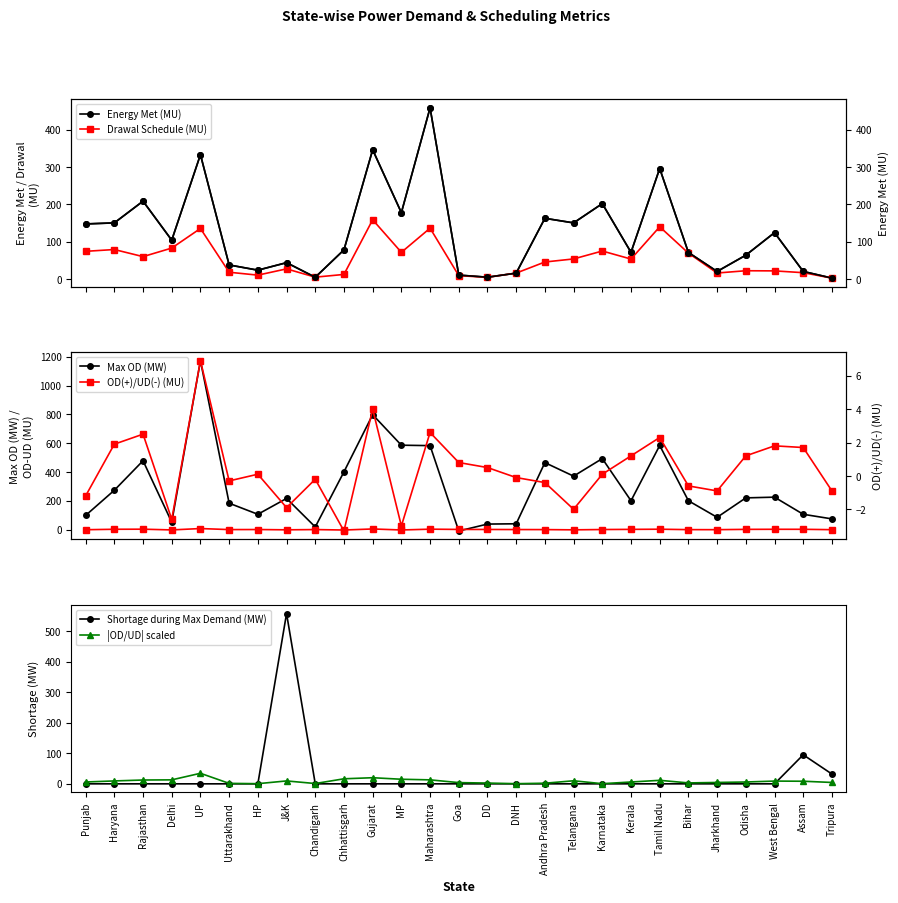

Reading left to right, what are all the values shown in this chart?

Energy Met (MU): 147.8	150.6	208.8	104.3	333.3	38.0	24.0	44.1	5.0	78.4	346.4	178.0	458.6	10.8	5.2	16.1	162.9	150.6	202.2	71.8	296.2	71.4	20.6	64.1	124.5	20.6	2.8
Drawal Schedule (MU): 74.4	79.2	60.2	83.1	135.6	18.4	10.6	27.4	5.2	12.5	158.9	71.7	136.4	9.3	4.7	16.1	45.8	54.0	75.2	53.7	140.1	69.6	16.3	22.4	22.0	17.2	2.6
Max OD (MW): 98.0	273.0	478.0	51.0	1173.0	183.0	106.0	216.0	18.0	401.0	798.0	586.0	583.0	-10.0	38.0	40.0	465.0	371.0	493.0	200.0	584.0	200.0	85.0	220.0	225.0	106.0	74.0
OD(+)/UD(-) (MU): -1.2	1.9	2.5	-2.6	6.9	-0.3	0.1	-1.9	-0.2	-3.3	4.0	-3.0	2.6	0.8	0.5	-0.1	-0.4	-2.0	0.1	1.2	2.3	-0.6	-0.9	1.2	1.8	1.7	-0.9
Shortage during Max Demand (MW): 0.0	0.0	0.0	0.0	0.0	0.0	0.0	557.0	0.0	0.0	0.0	0.0	0.0	0.0	0.0	0.0	0.0	0.0	0.0	0.0	0.0	0.0	0.0	0.0	0.0	95.0	32.0
|OD/UD| scaled: 6.0	9.5	12.5	13.0	34.5	1.5	0.5	9.5	1.0	16.5	20.0	15.0	13.0	4.0	2.5	0.5	2.0	10.0	0.5	6.0	11.5	3.0	4.5	6.0	9.0	8.5	4.5